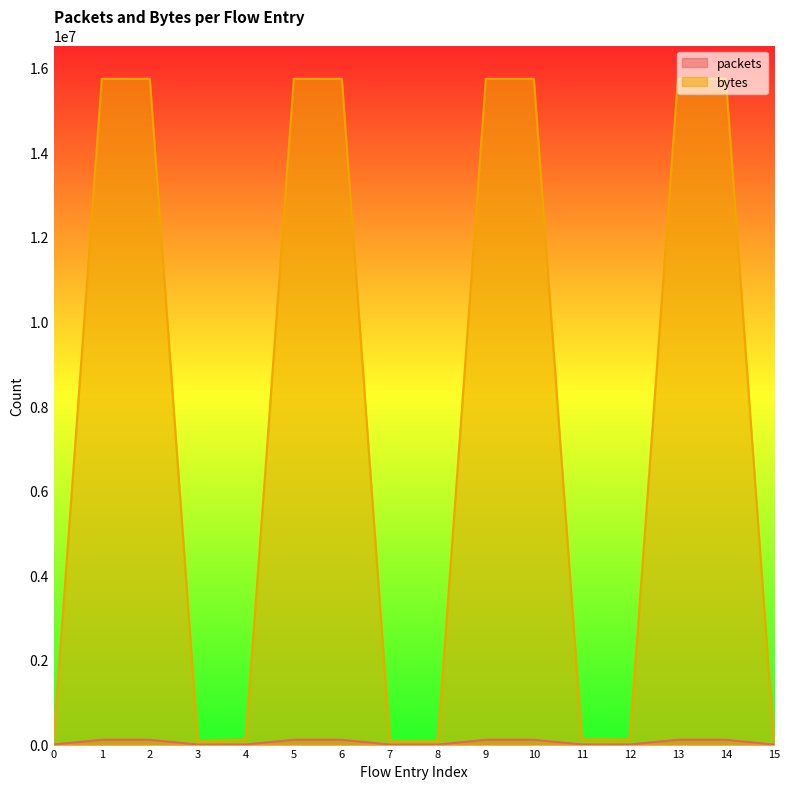

At which label does packets reach its minimum?

7